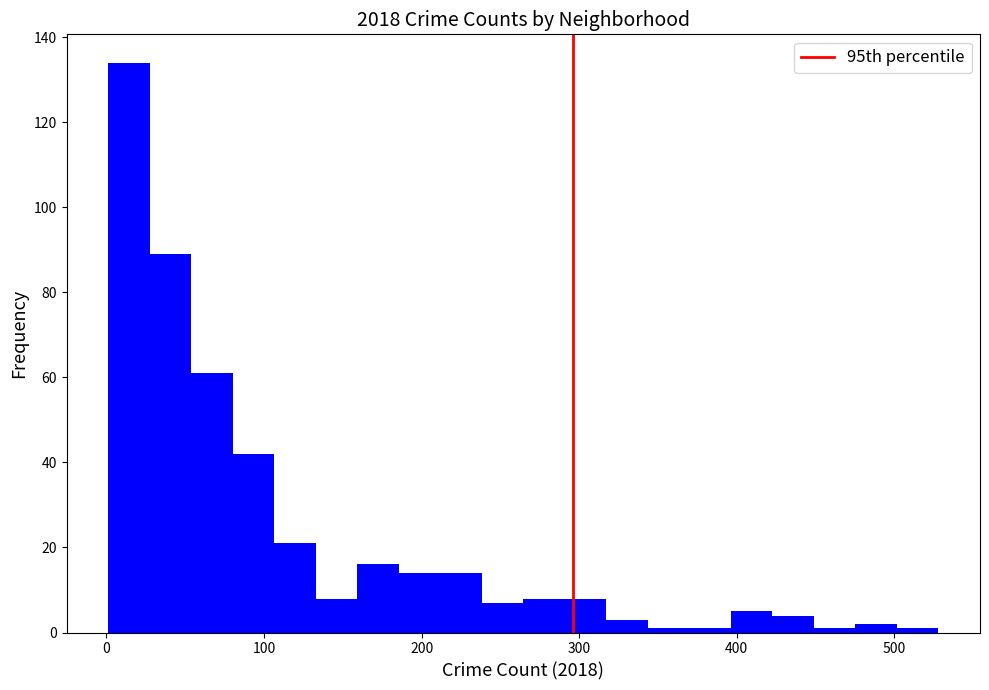

Around what value on the x-axis is the tallest bar? Give the approximate position of its centre, as read against the axis.

10